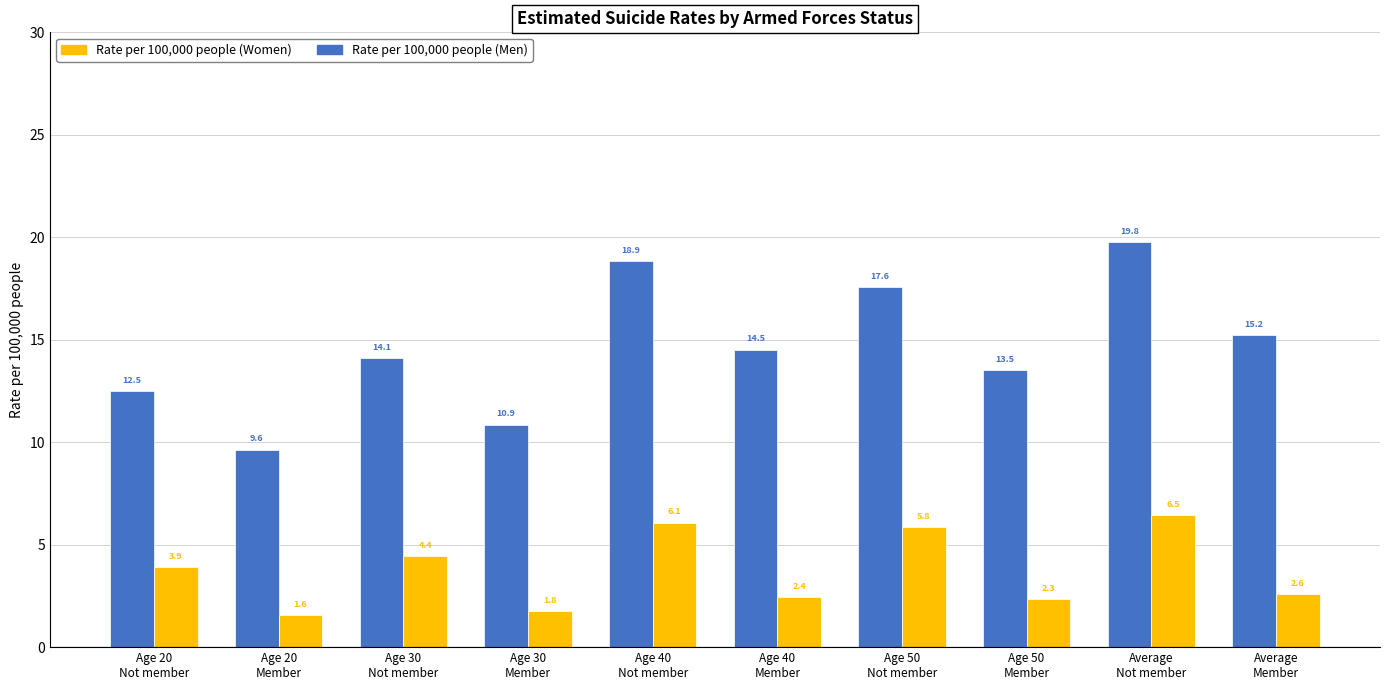

Count the number of data series in this chart.

2